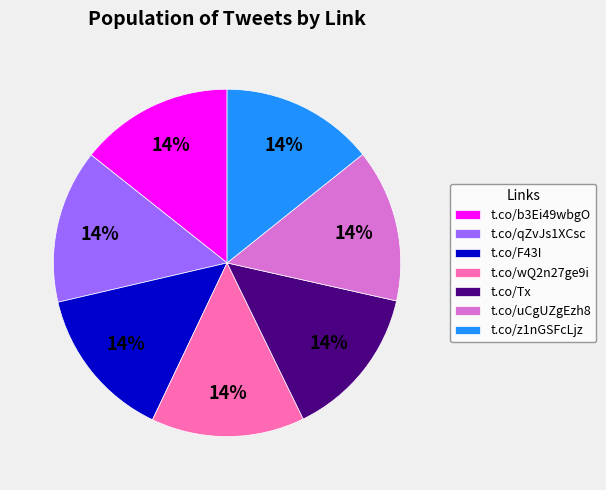

Approximately how many times larger is the value at t.co/Tx compared to t.co/qZvJs1XCsc?

1.0